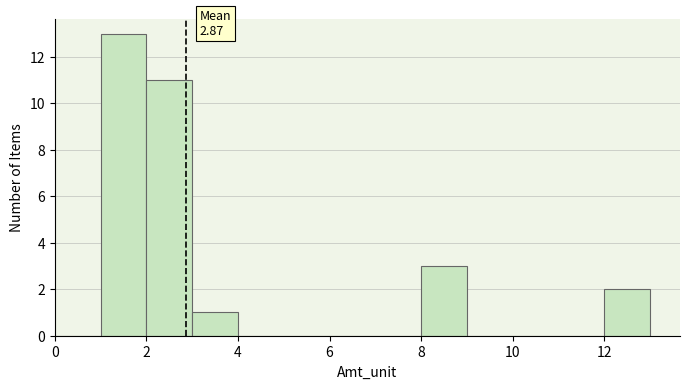

Over which range of the x-axis is the bar tallest?

1 to 2